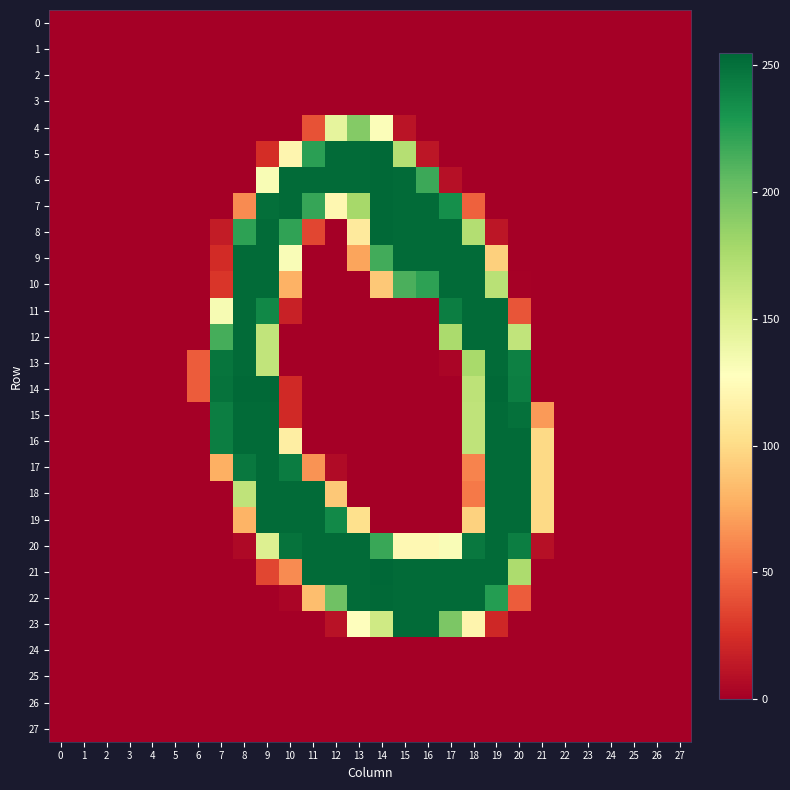

At how many categories does at least one series exceed 97?

15